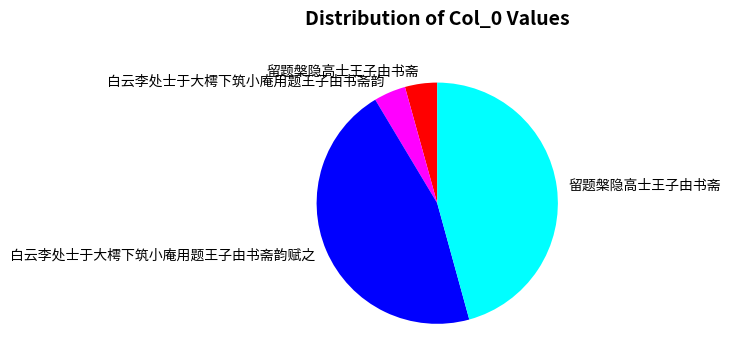

Does any single category account for the majority?

No